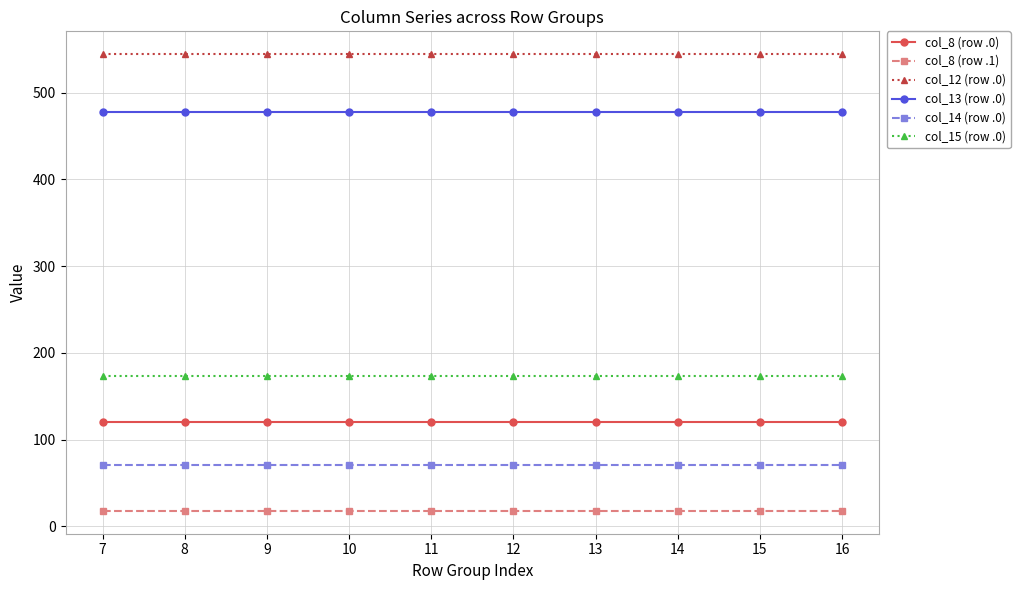

True or false: col_8 (row .1) and col_14 (row .0) intersect in this chart.

False